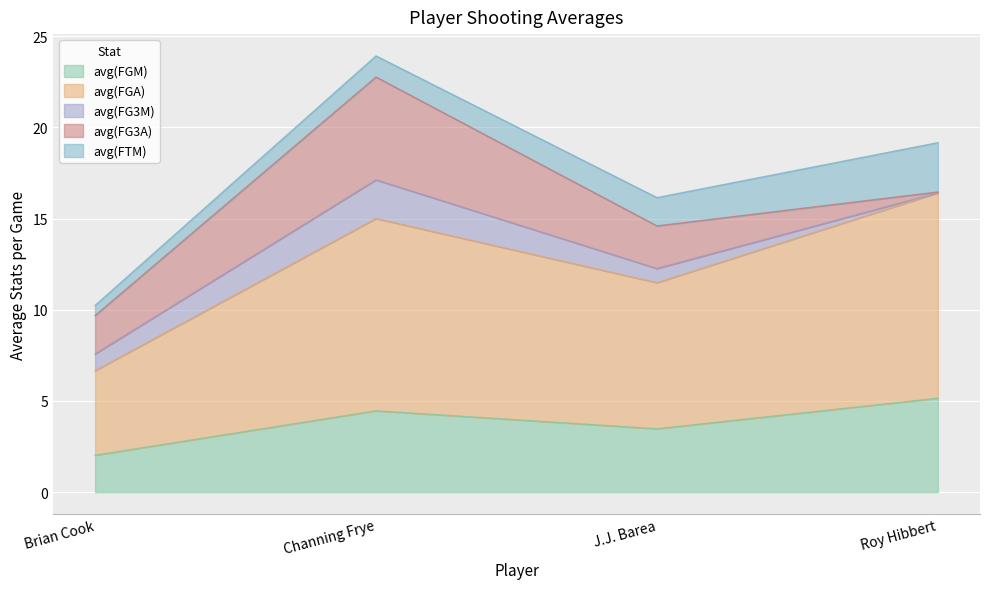

Which series has the largest range (max minus min)?

avg(FGA)